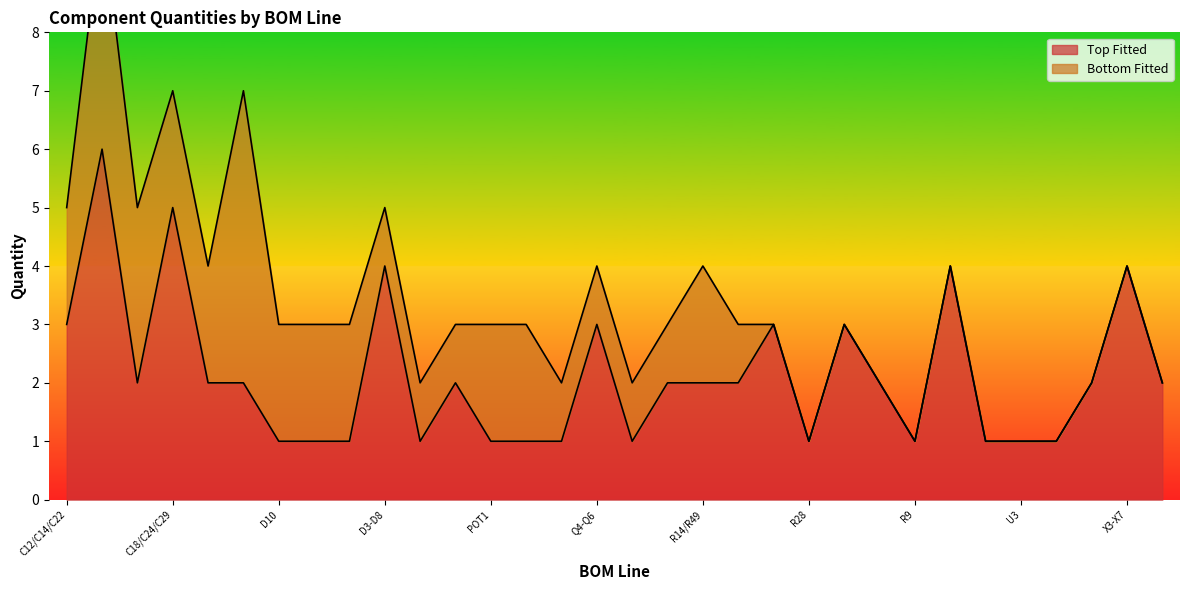

True or false: the data has more than 0 interior local peaks.

True